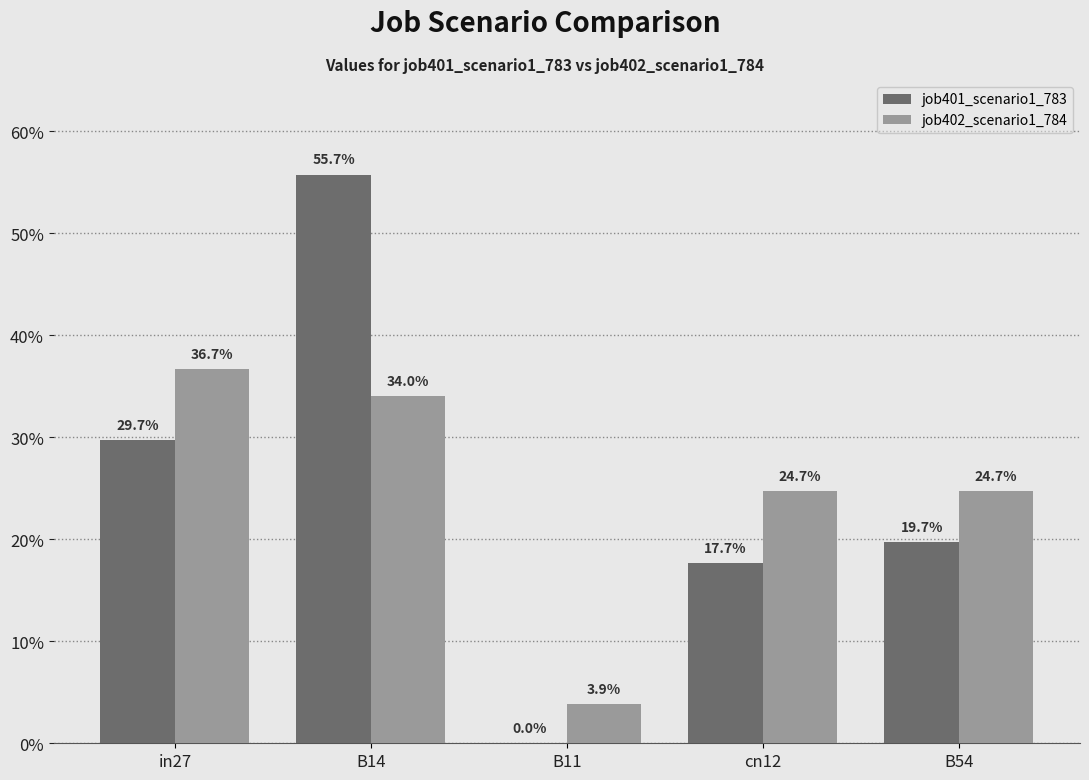

How many job401_scenario1_783 values are between 0 and 1?

5